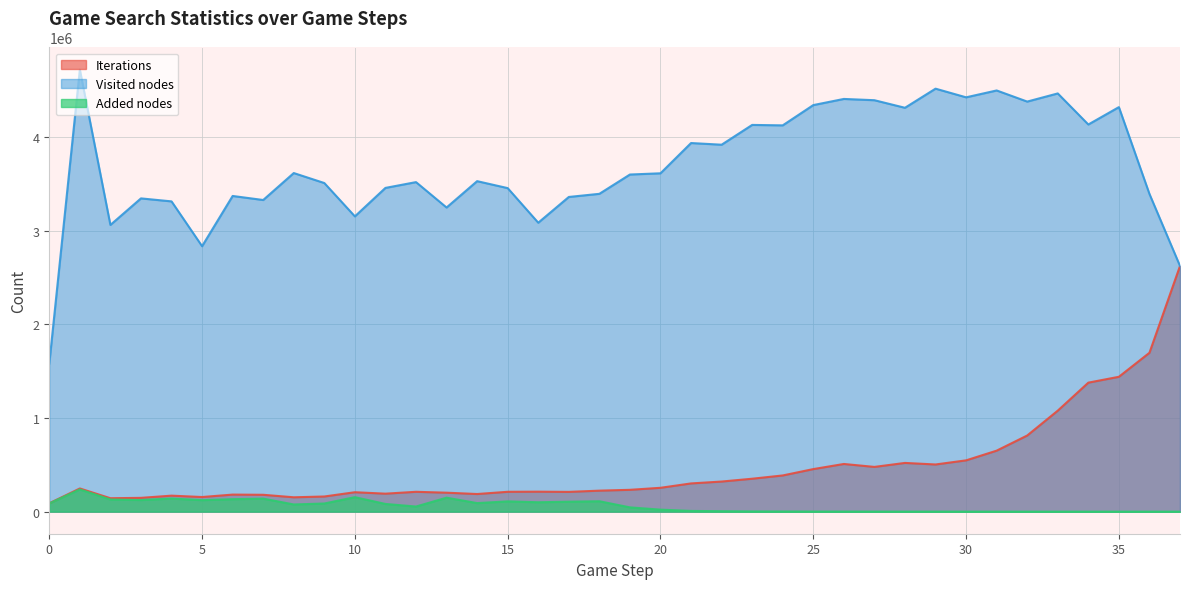

Does the chart display data point markers on the line(s)?

No